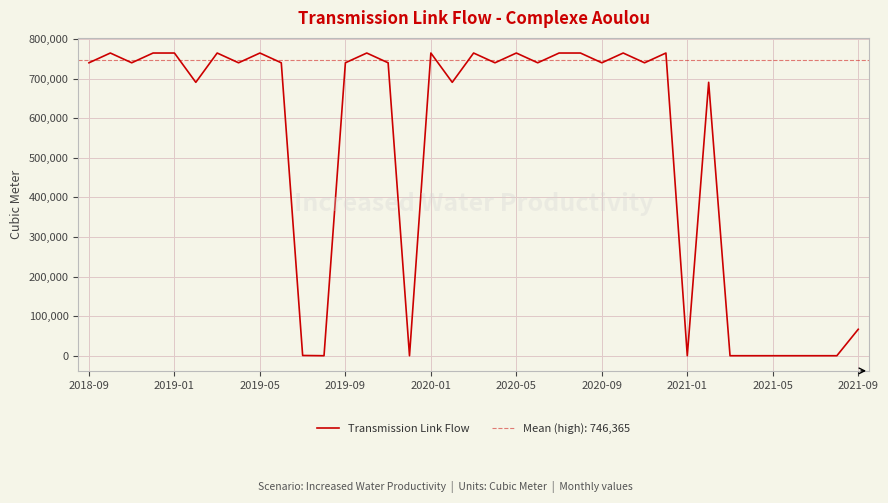

What is the maximum value for Transmission Link Flow?

764384.0